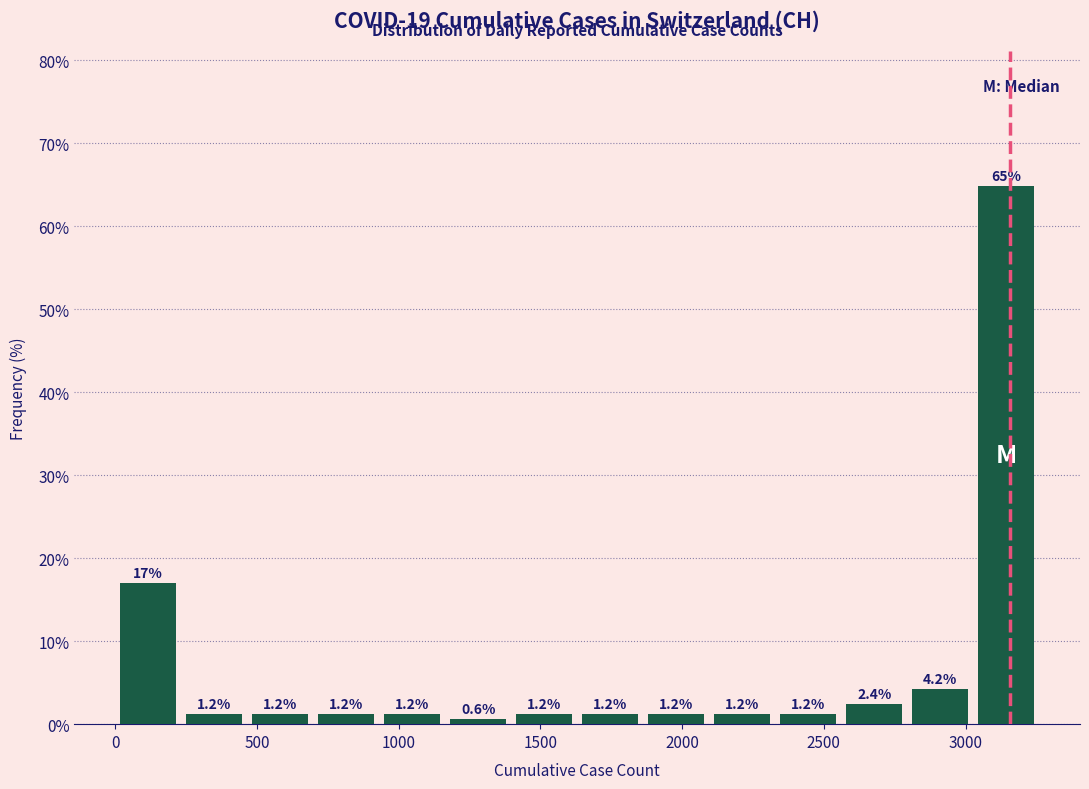

Reading left to right, list every bar in this chart as the range it spans on the x-axis followed by its height. The bar edges are not printed on the chart, so give them approximately, as read against the axis.

0 to 250: 17.0
250 to 450: 1.2
450 to 700: 1.2
700 to 950: 1.2
950 to 1150: 1.2
1150 to 1400: 0.6
1400 to 1650: 1.2
1650 to 1850: 1.2
1850 to 2100: 1.2
2100 to 2350: 1.2
2350 to 2550: 1.2
2550 to 2800: 2.4
2800 to 3050: 4.2
3050 to 3250: 64.8